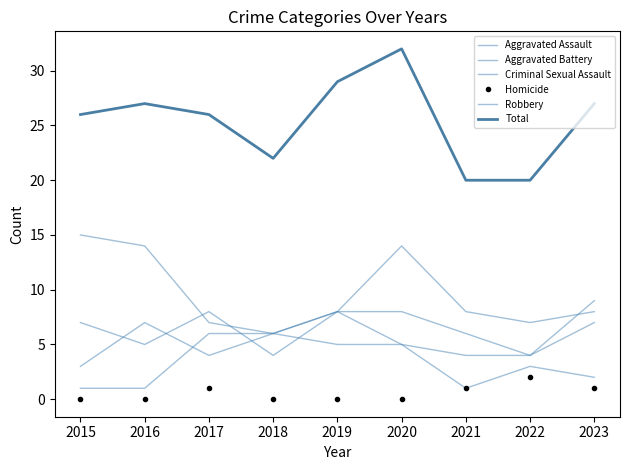

In Homicide, how many points are higher than both neighbors (excluding endpoints)?

2